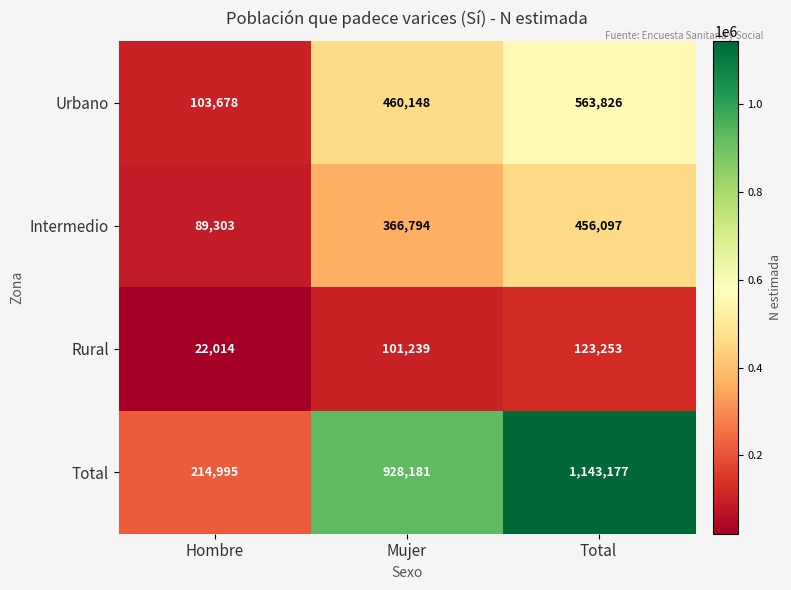

What is the average value of the Total series?

762118